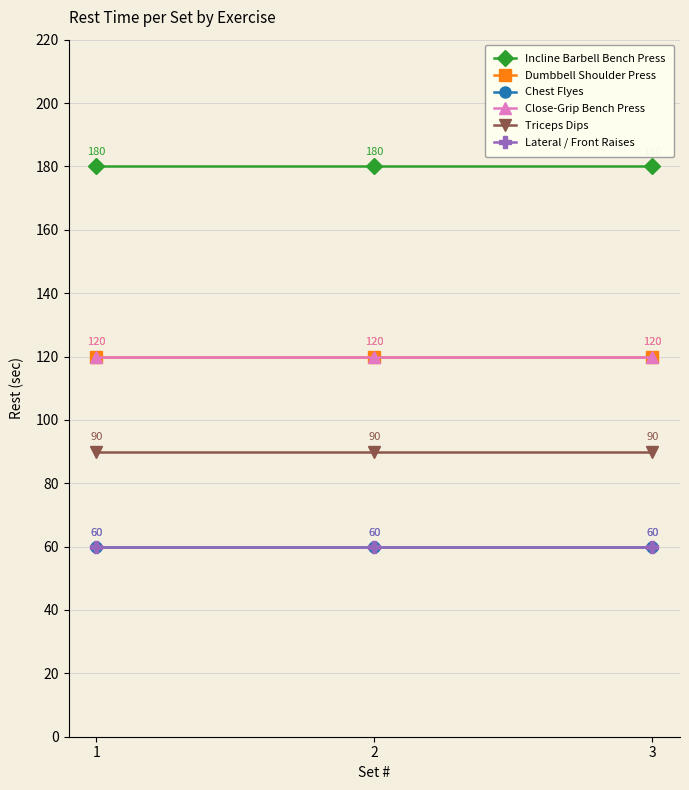

What is the sum of the Close-Grip Bench Press values at 3 and 1?

240